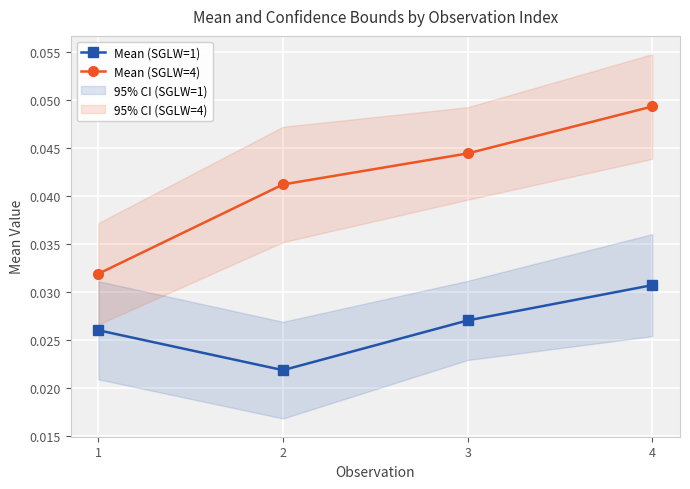

At which label is Mean (SGLW=1) closest to 0?

2